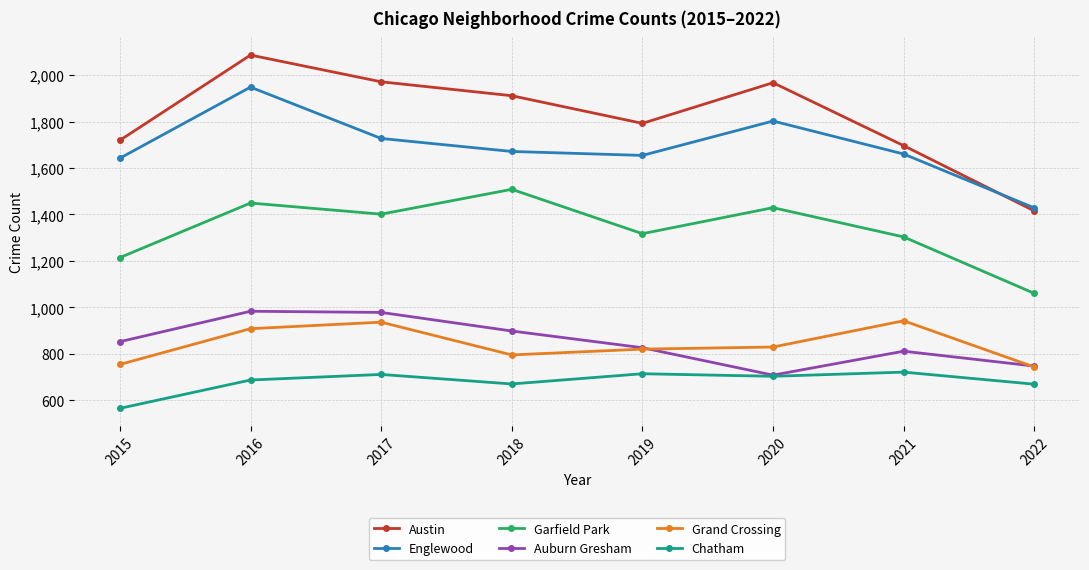

The Austin series shows 1415 at 2022. True or false?

True